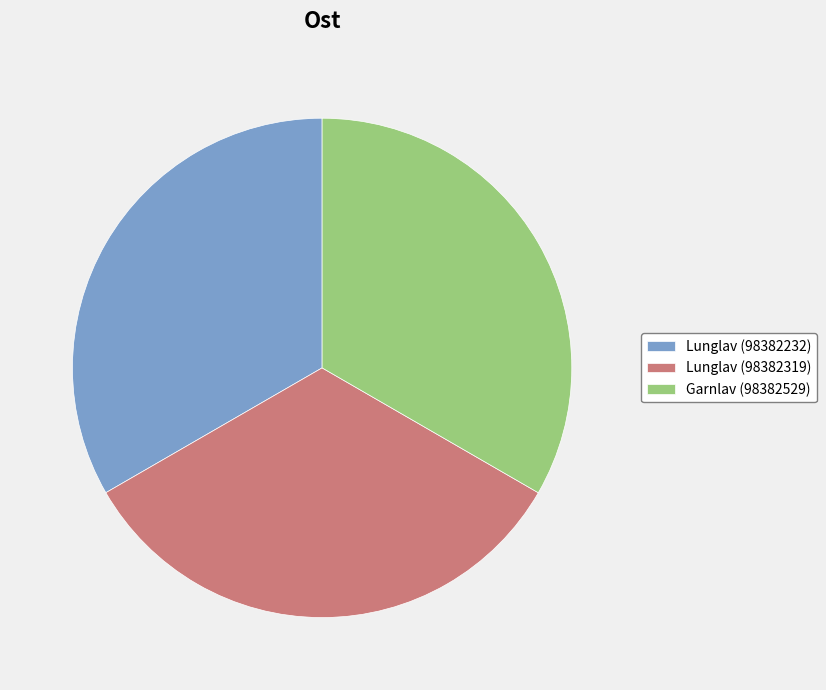

Approximately how many times larger is the value at Lunglav (98382319) compared to Garnlav (98382529)?

1.0